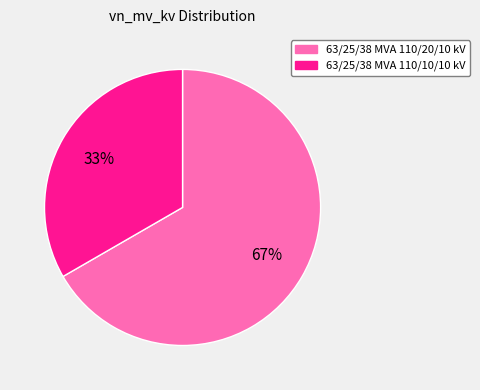

Count the number of slices in the pie.

2